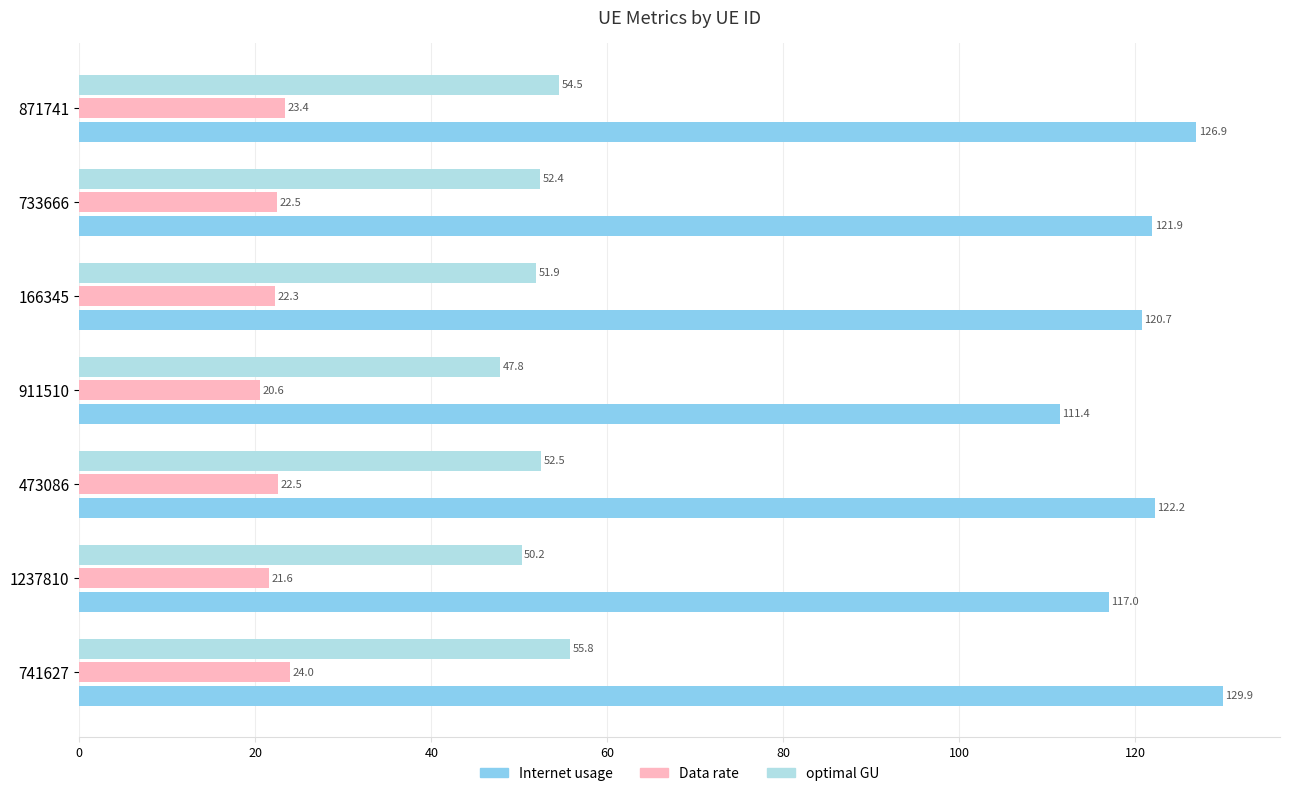

What is the sum of all Data rate values?

156.8